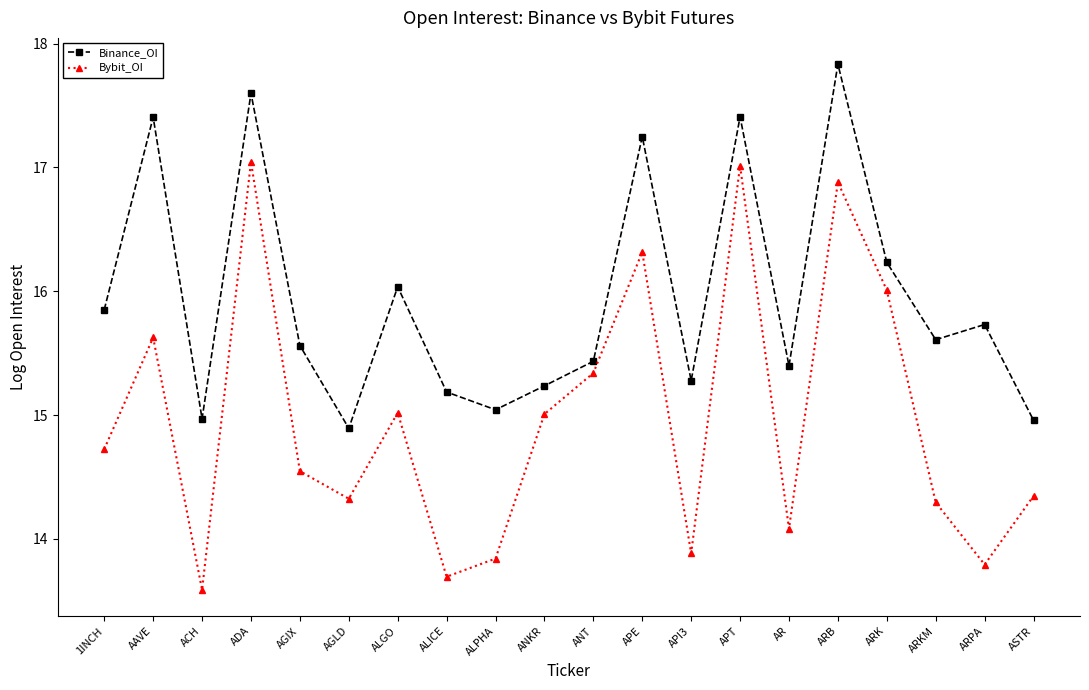

Is the value of Binance_OI at AGLD greater than the value of Bybit_OI at API3?

Yes